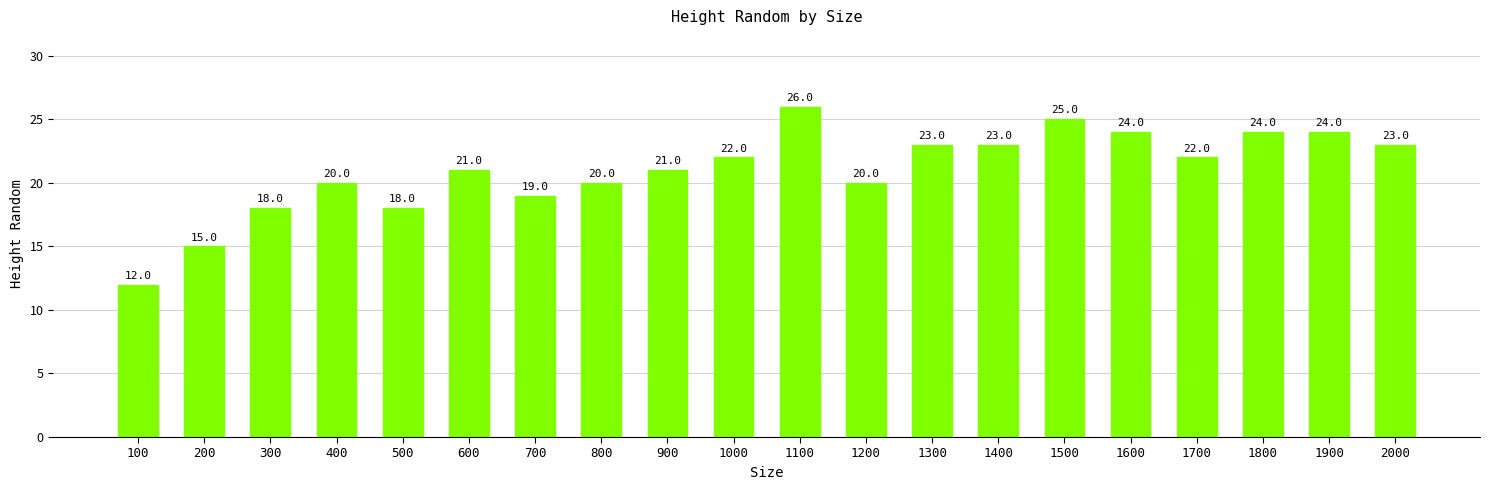

What is the change in value from 300 to 1200?

+2